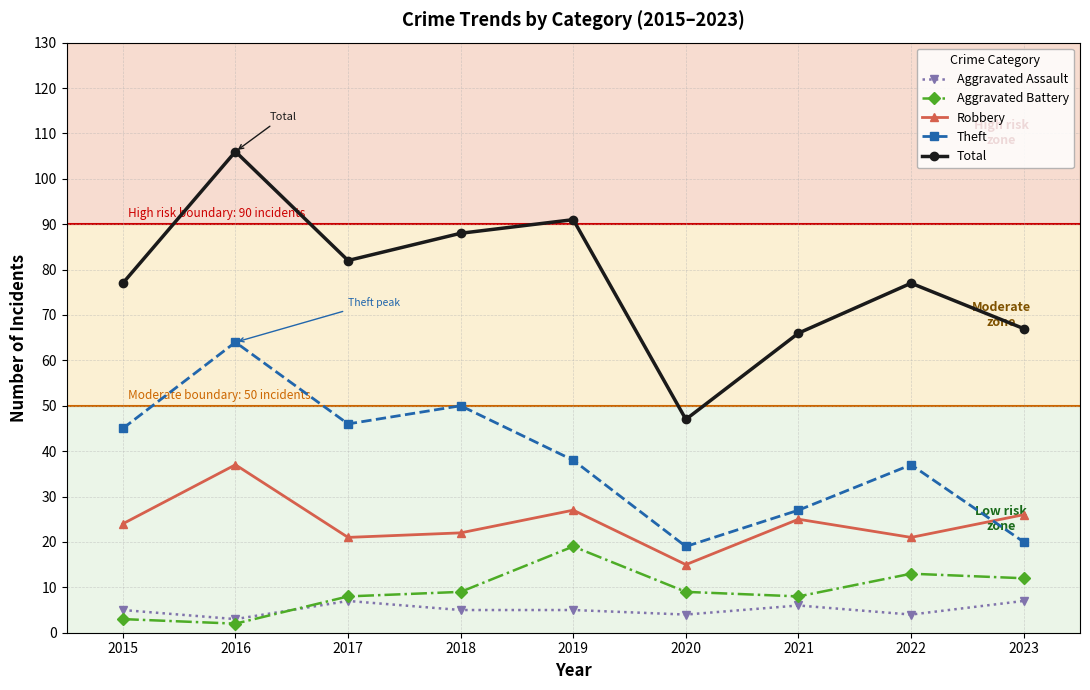

Which series has the widest spread of values?

Total